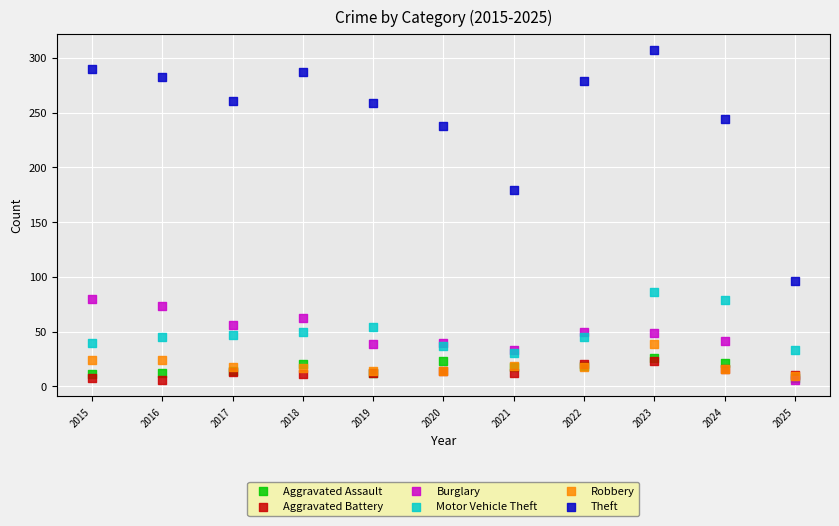

In the Theft series, what Y value is closest to 201?

179